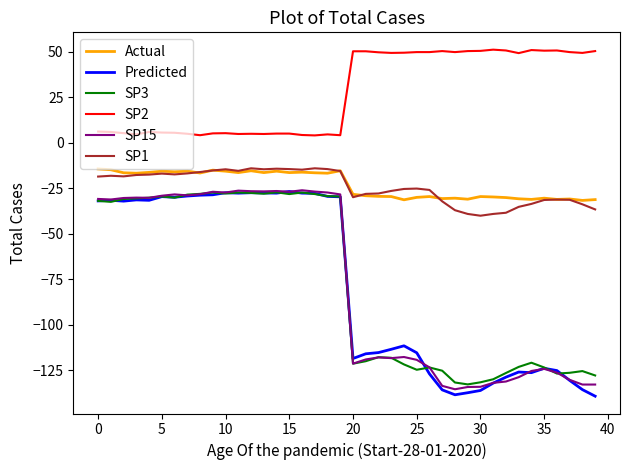

What is the greatest value displayed?

51.1